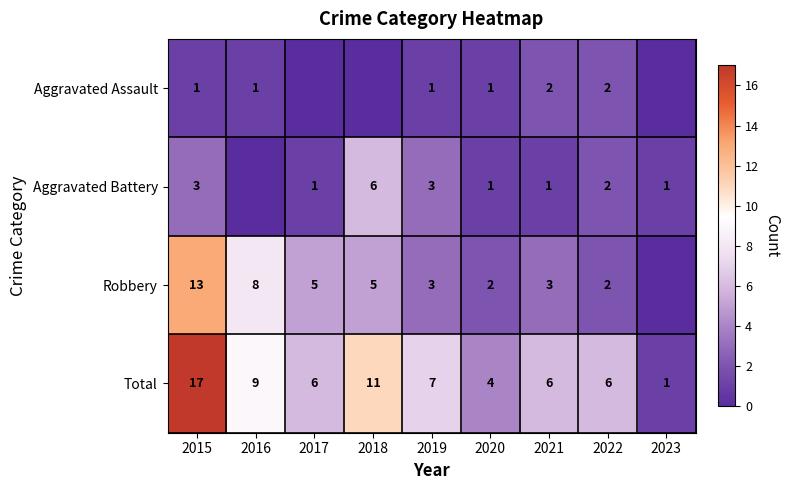

What is the sum of all Aggravated Battery values?

18